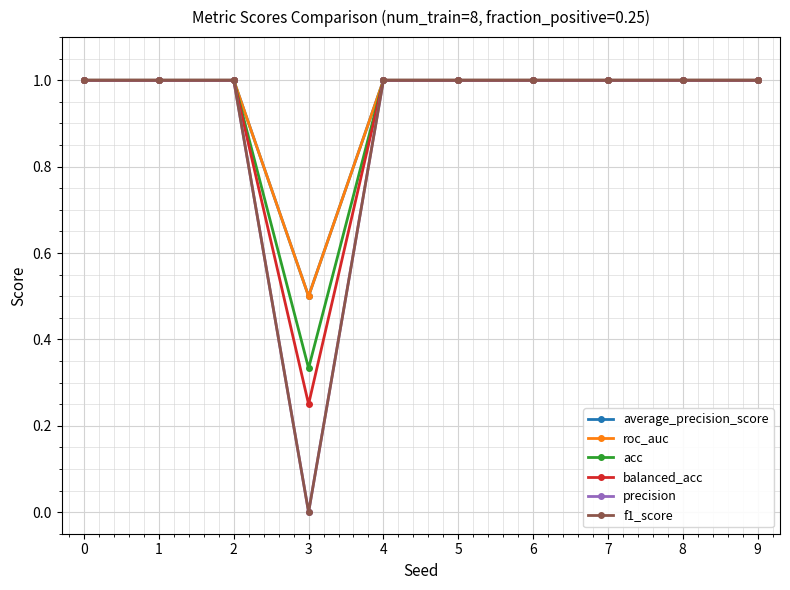

Reading left to right, extract all data points from this chart.

average_precision_score: 1.0	1.0	1.0	0.5	1.0	1.0	1.0	1.0	1.0	1.0
roc_auc: 1.0	1.0	1.0	0.5	1.0	1.0	1.0	1.0	1.0	1.0
acc: 1.0	1.0	1.0	0.3	1.0	1.0	1.0	1.0	1.0	1.0
balanced_acc: 1.0	1.0	1.0	0.2	1.0	1.0	1.0	1.0	1.0	1.0
precision: 1.0	1.0	1.0	0.0	1.0	1.0	1.0	1.0	1.0	1.0
f1_score: 1.0	1.0	1.0	0.0	1.0	1.0	1.0	1.0	1.0	1.0